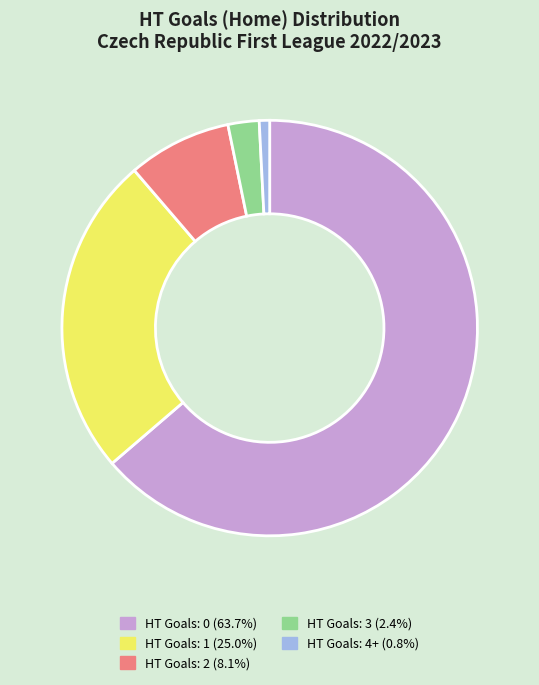

Which category has the biggest portion of the pie?

HT Goals: 0